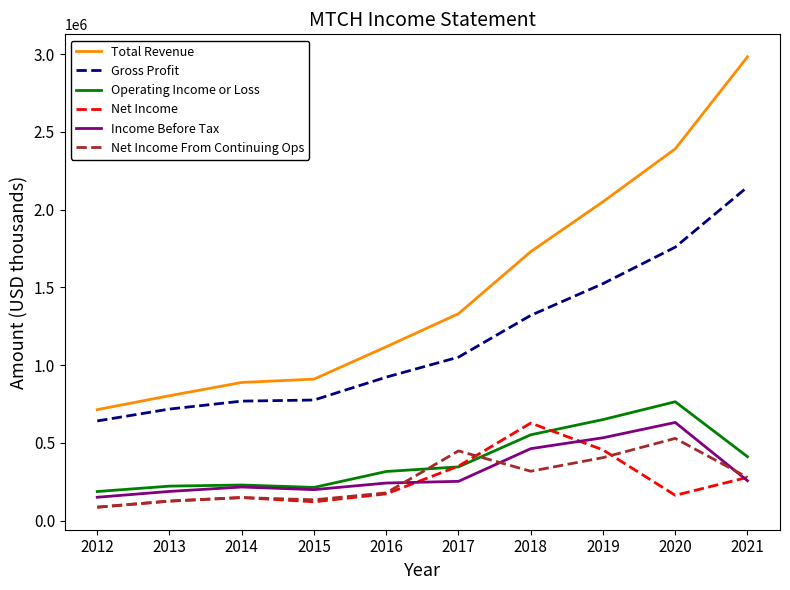

True or false: Total Revenue has more than 1 points higher than both neighbors.

False